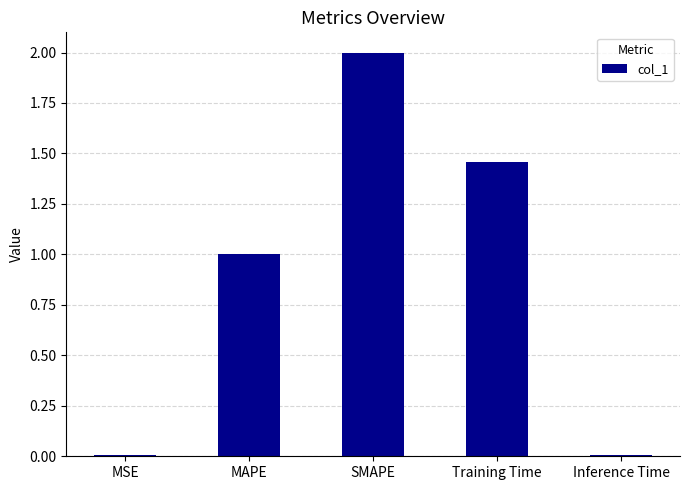

What is the average value?

0.9